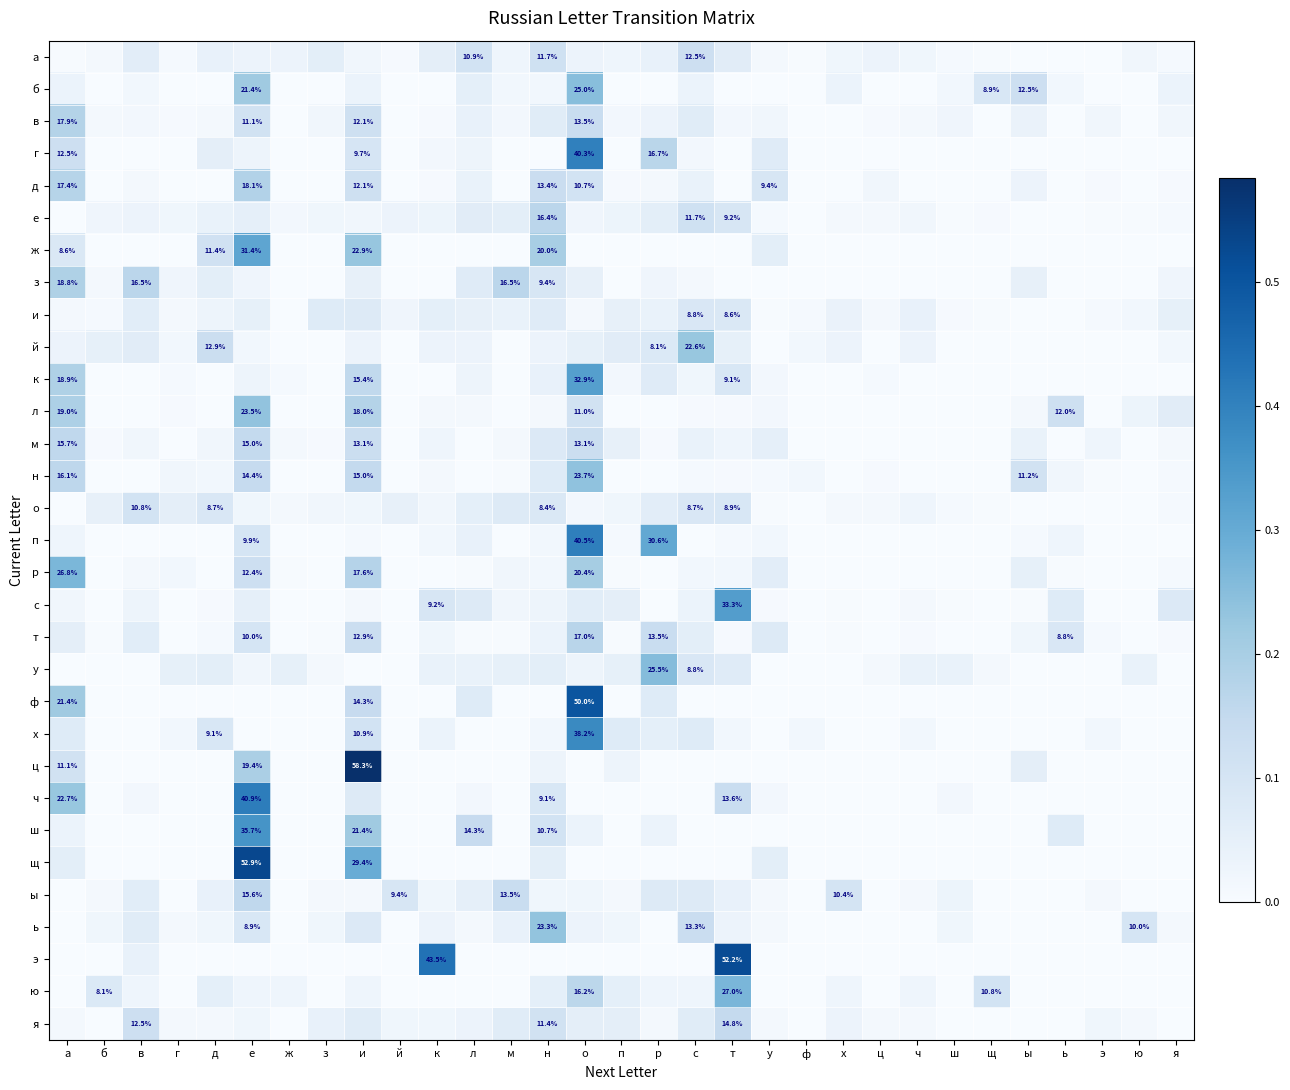

True or false: ф has a value of 0.0 at м.

True